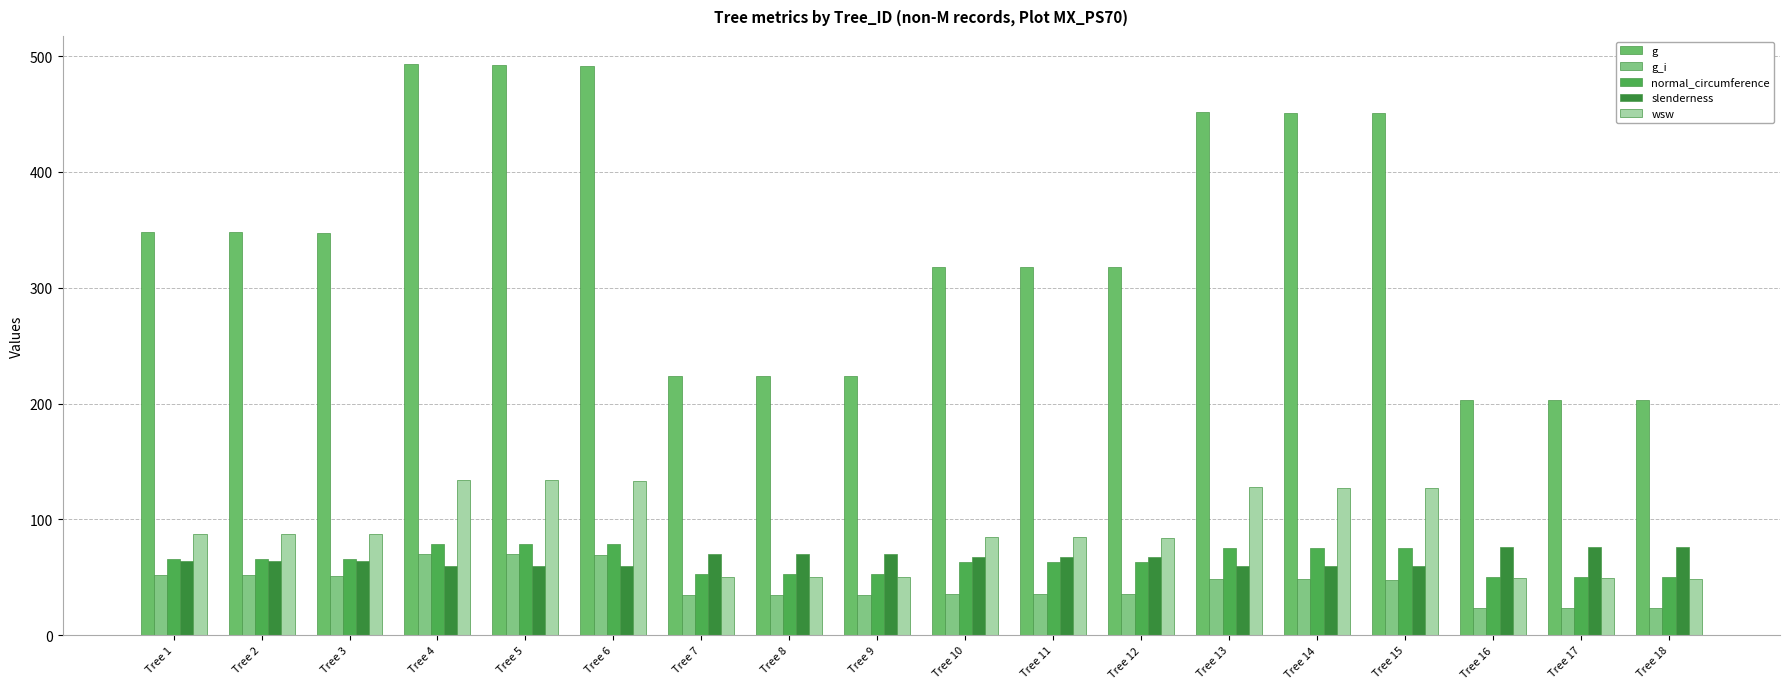

What is the minimum value for slenderness?

59.5